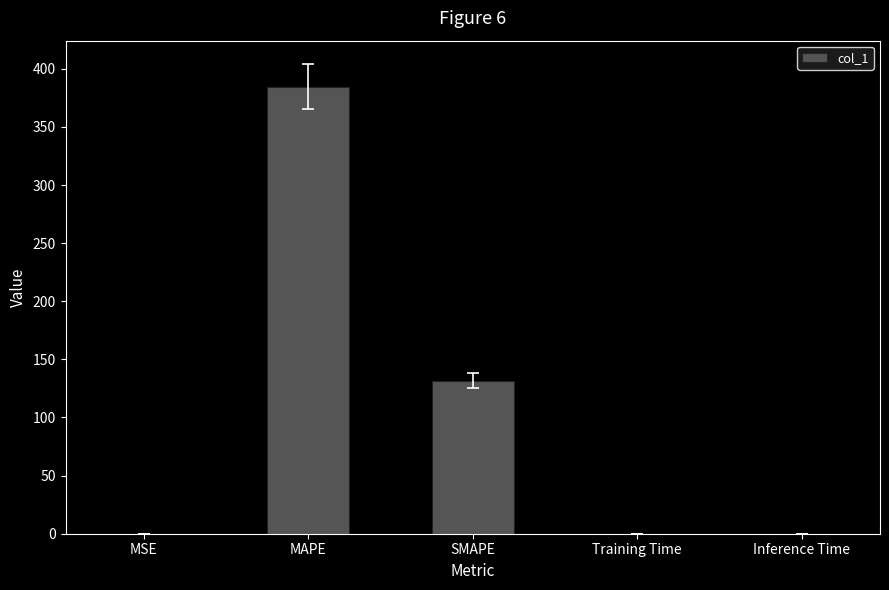

What is the average value?

103.3